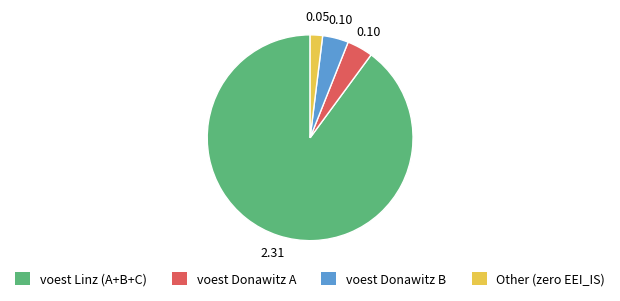

Combined, do voest Donawitz A and Other (zero EEI_IS) account for over 50%?

No